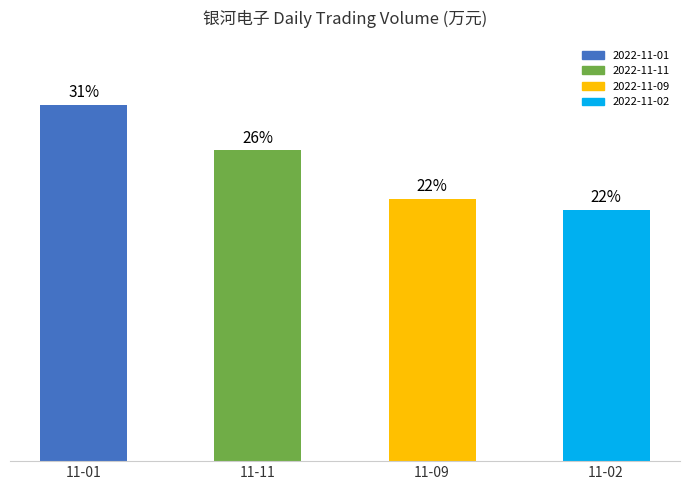

What is the label of the 1st bar from the right?

11-02